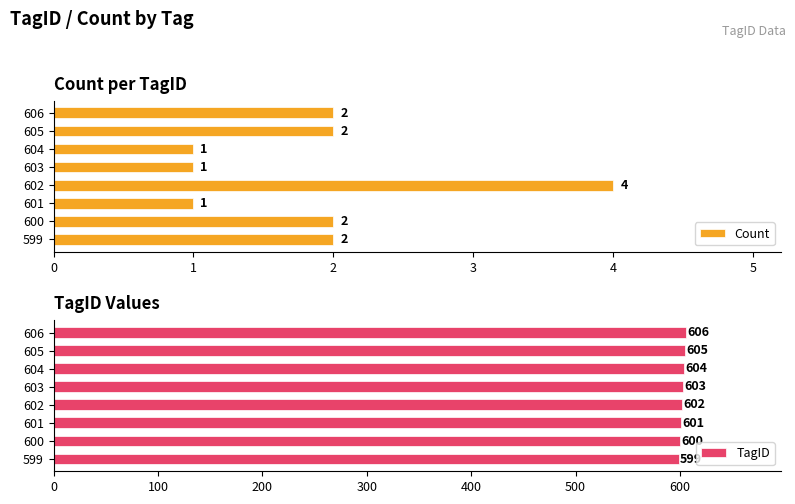

What is the minimum value for TagID?

599